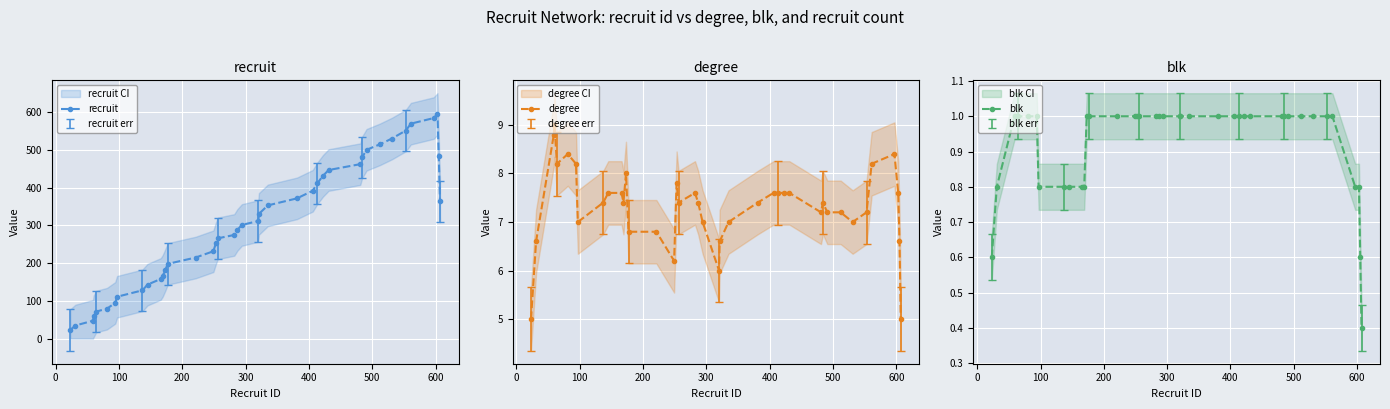

What is the minimum value for recruit?

22.6